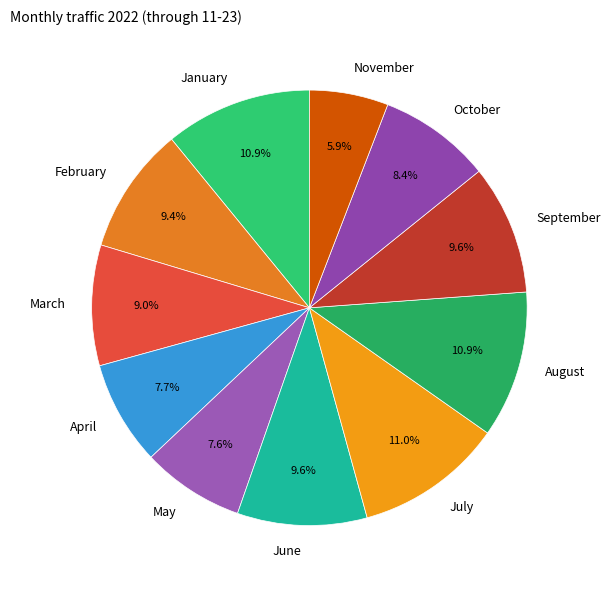

Approximately how many times larger is the value at May compared to April?

1.0